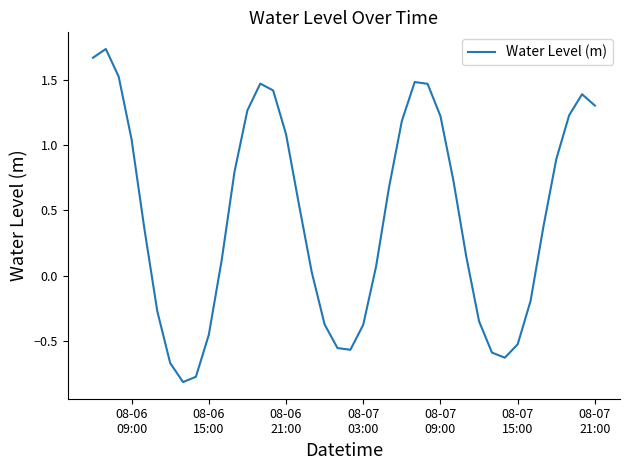

What is the difference between the maximum and minimum values?

2.6